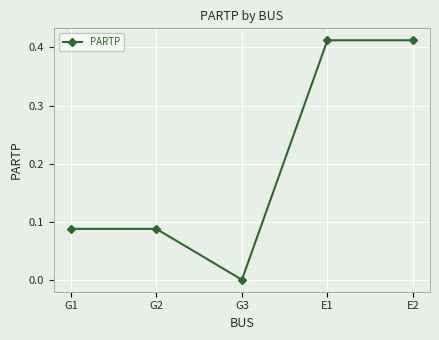

Which label corresponds to the smallest value in the chart?

G3